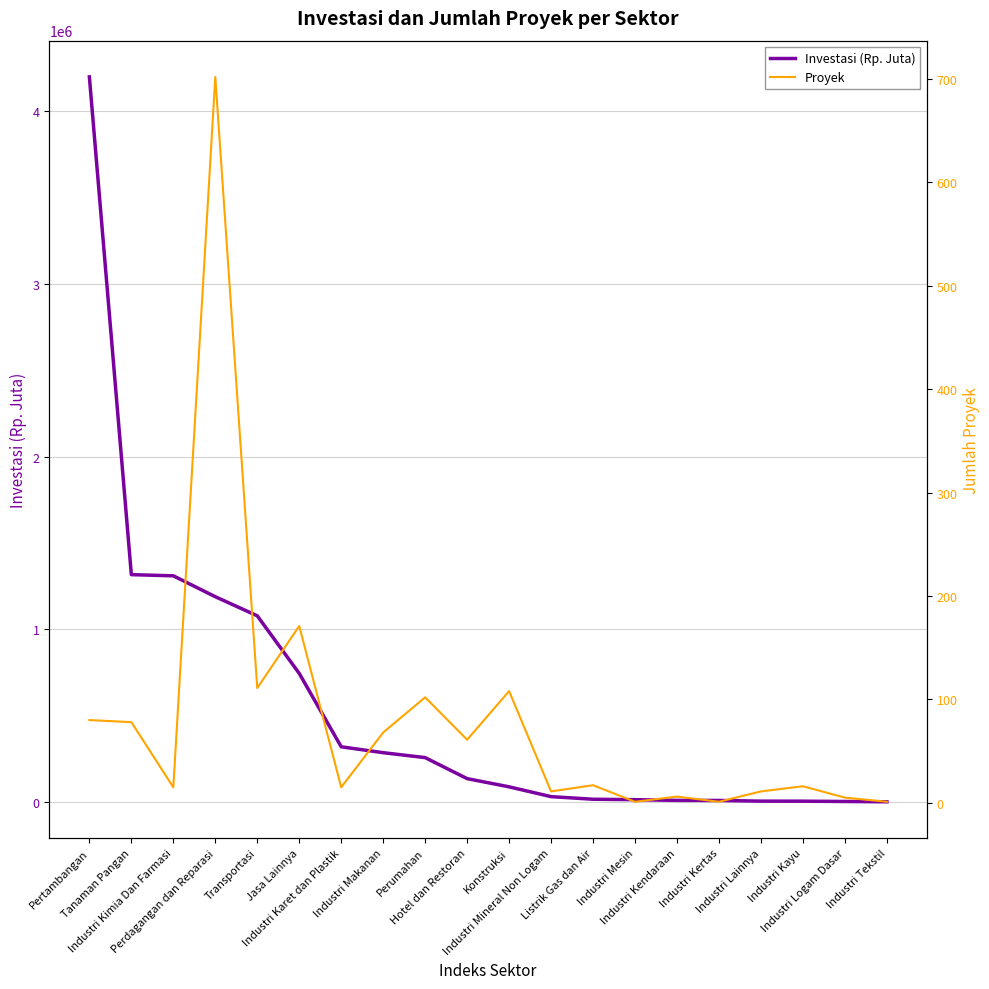

List the series in order of their overall mean, highest first.

Investasi (Rp. Juta), Proyek